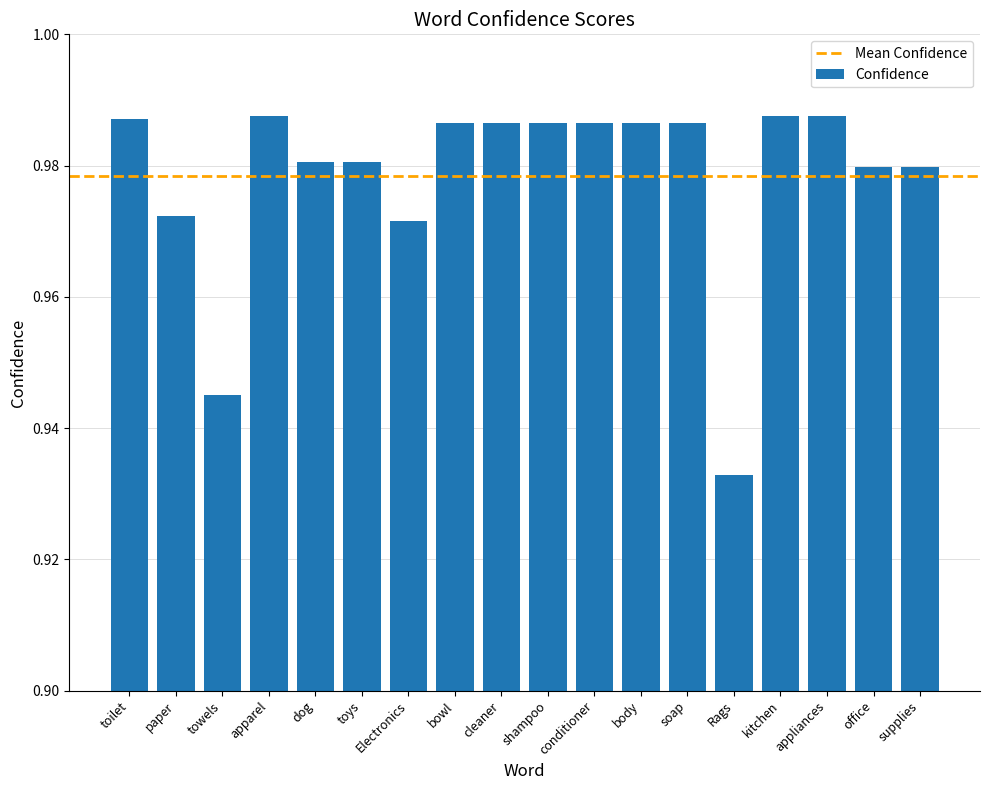

What is the label of the 16th bar from the left?

appliances